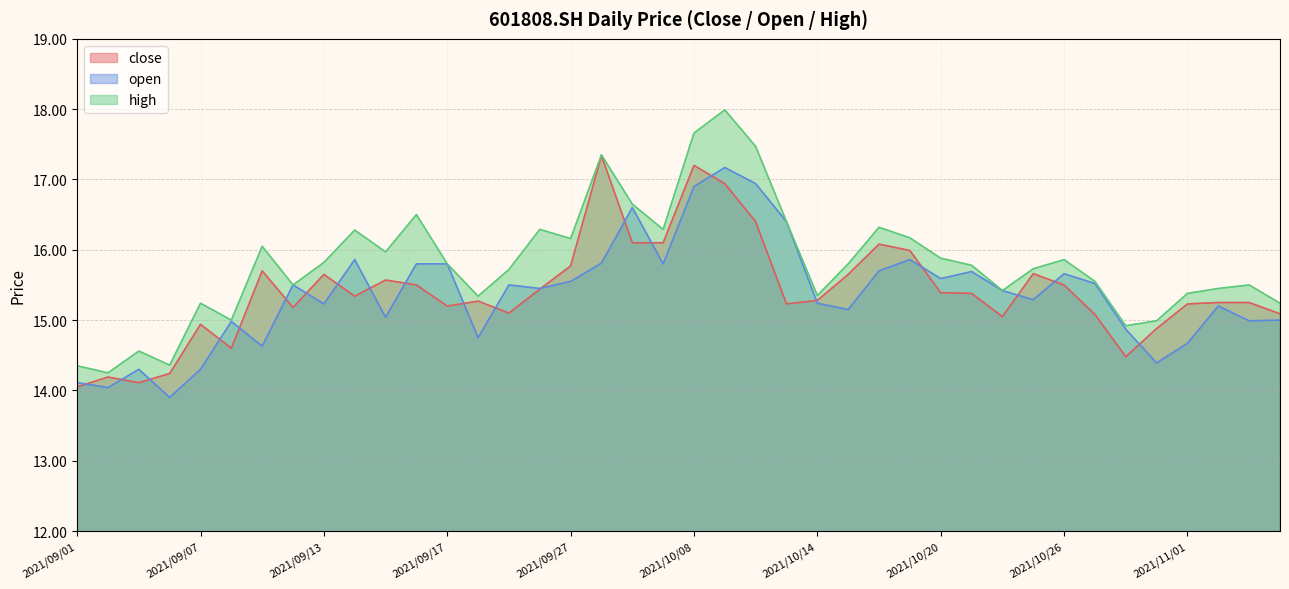

What position from the left is 2021/10/20?

29